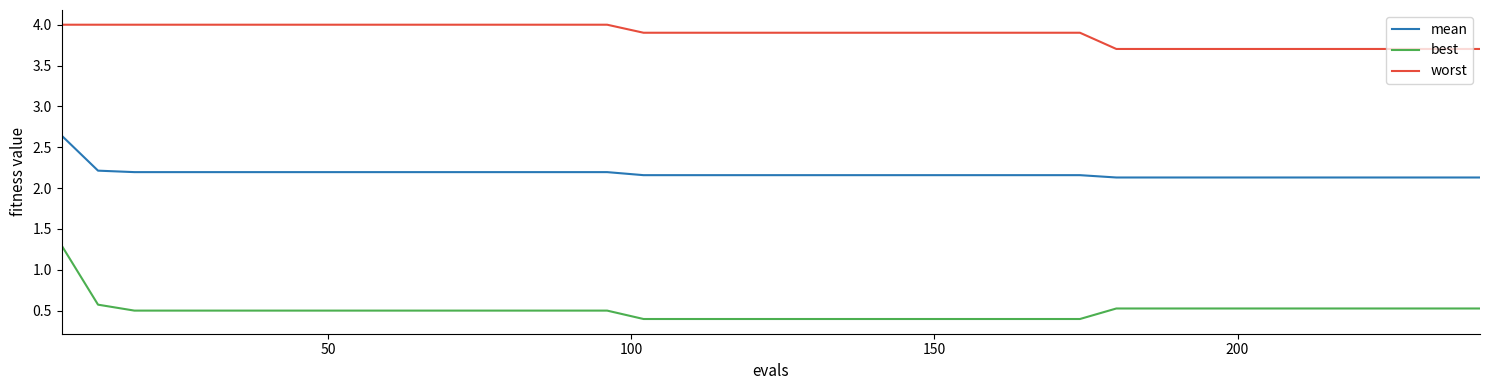

What is the highest value of the worst series?

4.0